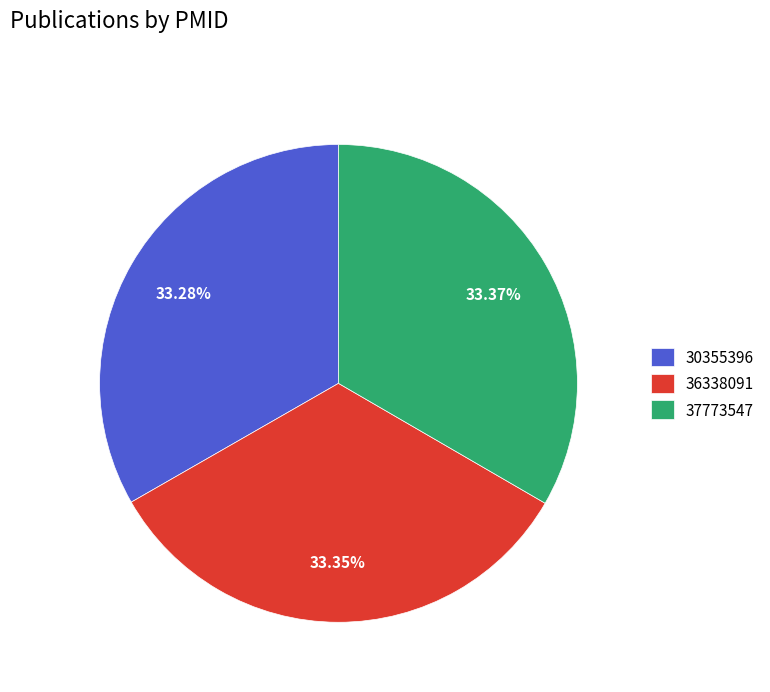

What is the total percentage of 37773547 and 30355396?

66.7%